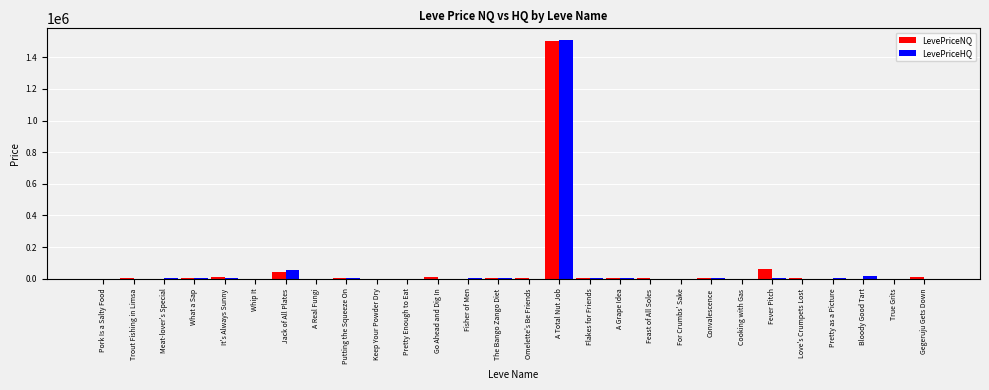

At which category is the sum across all series the highest?

A Total Nut Job